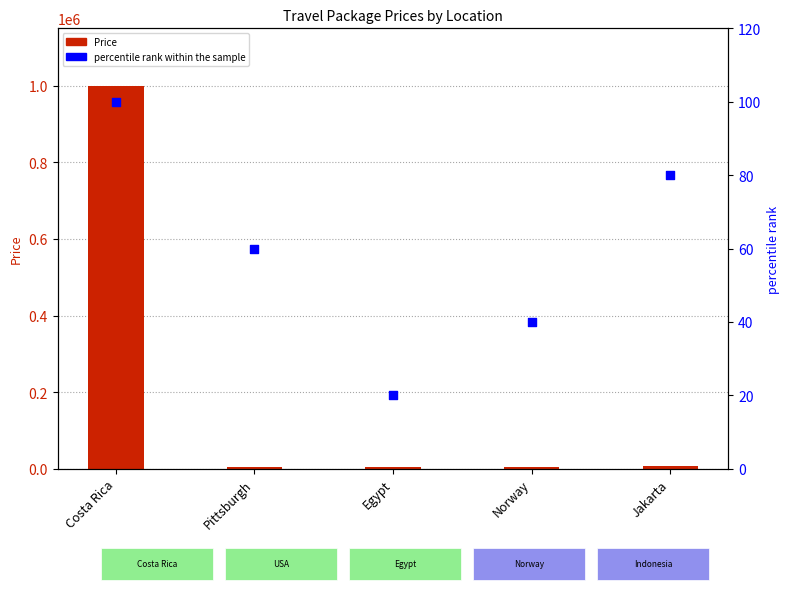

What is the total value across all series at Jakarta?

7714